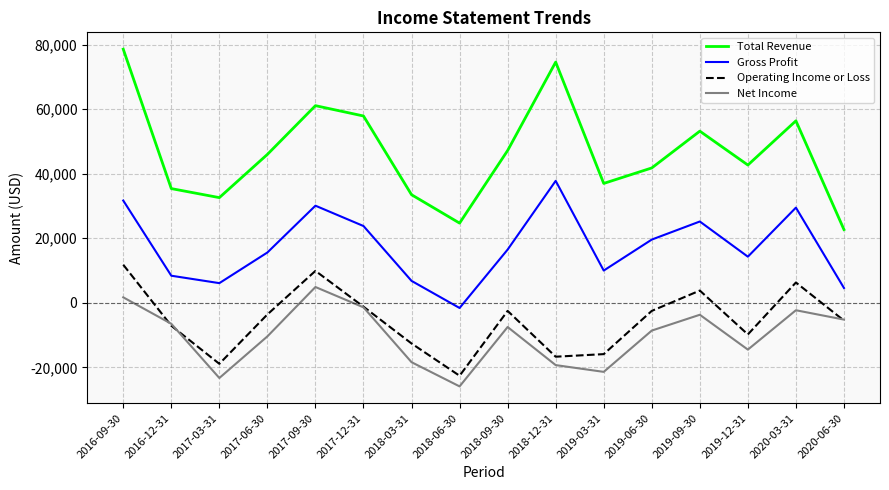

Read the Total Revenue value at 2019-03-31, to the nearest 100.

37000